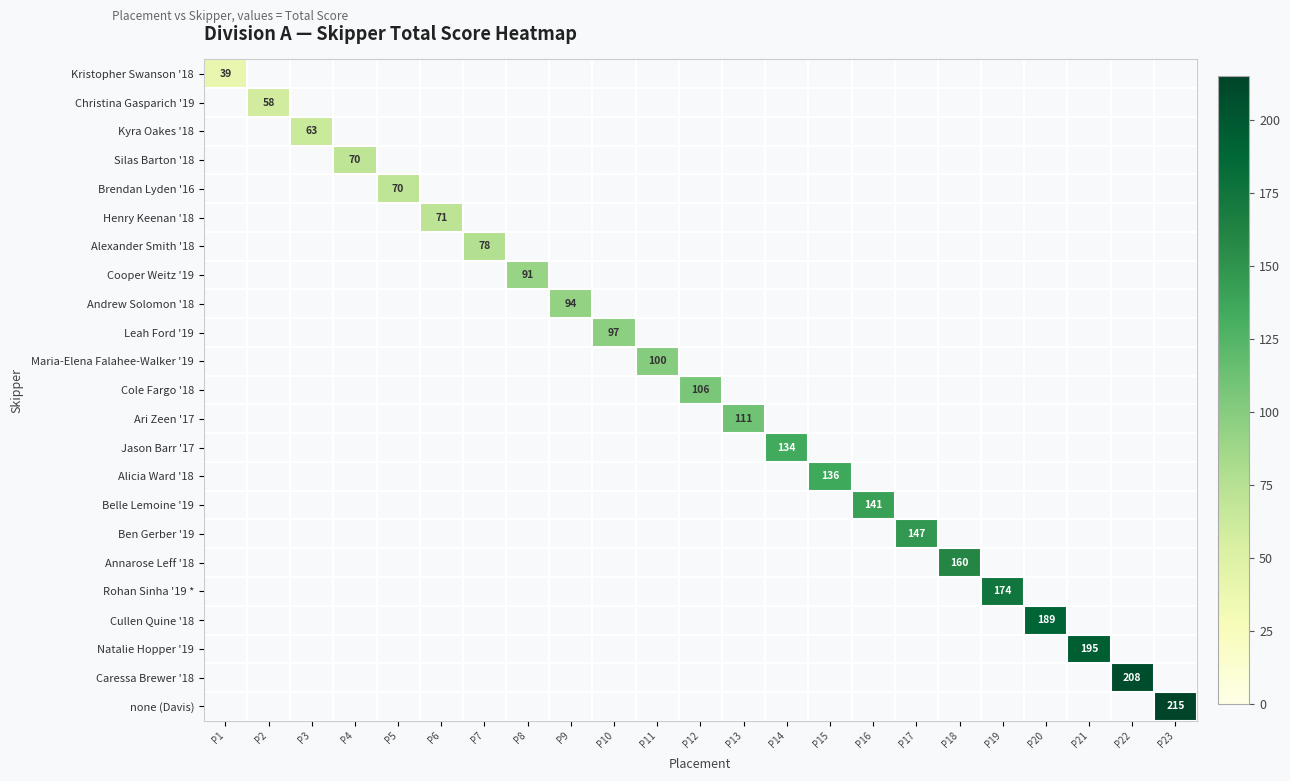

What is the maximum value shown in the chart?

215.0